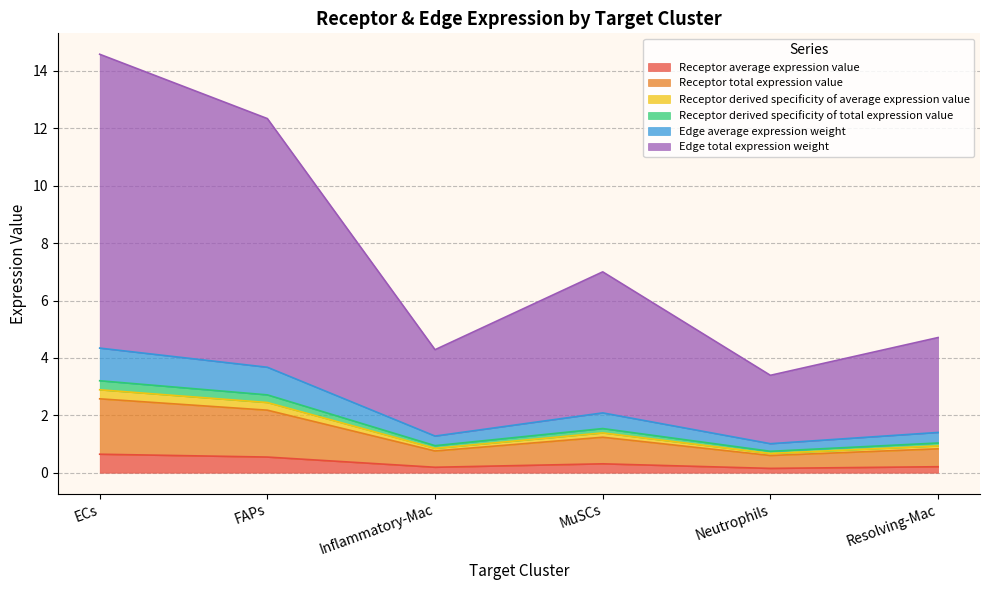

At how many categories does at least one series exceed 13?

1